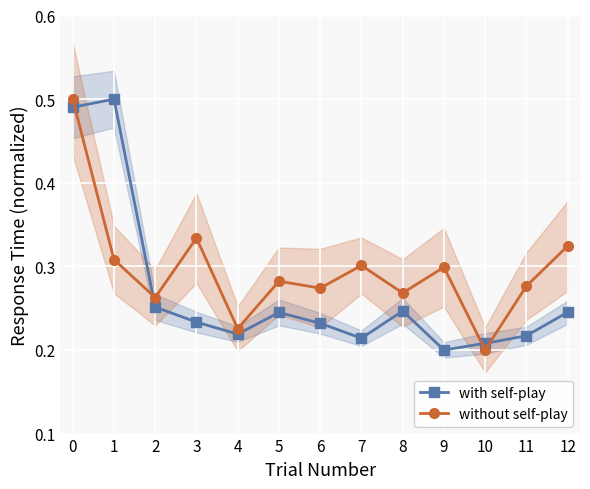

Reading left to right, transcribe all the data shown in this chart.

with self-play: 0=0.5	1=0.5	2=0.3	3=0.2	4=0.2	5=0.2	6=0.2	7=0.2	8=0.2	9=0.2	10=0.2	11=0.2	12=0.2
without self-play: 0=0.5	1=0.3	2=0.3	3=0.3	4=0.2	5=0.3	6=0.3	7=0.3	8=0.3	9=0.3	10=0.2	11=0.3	12=0.3